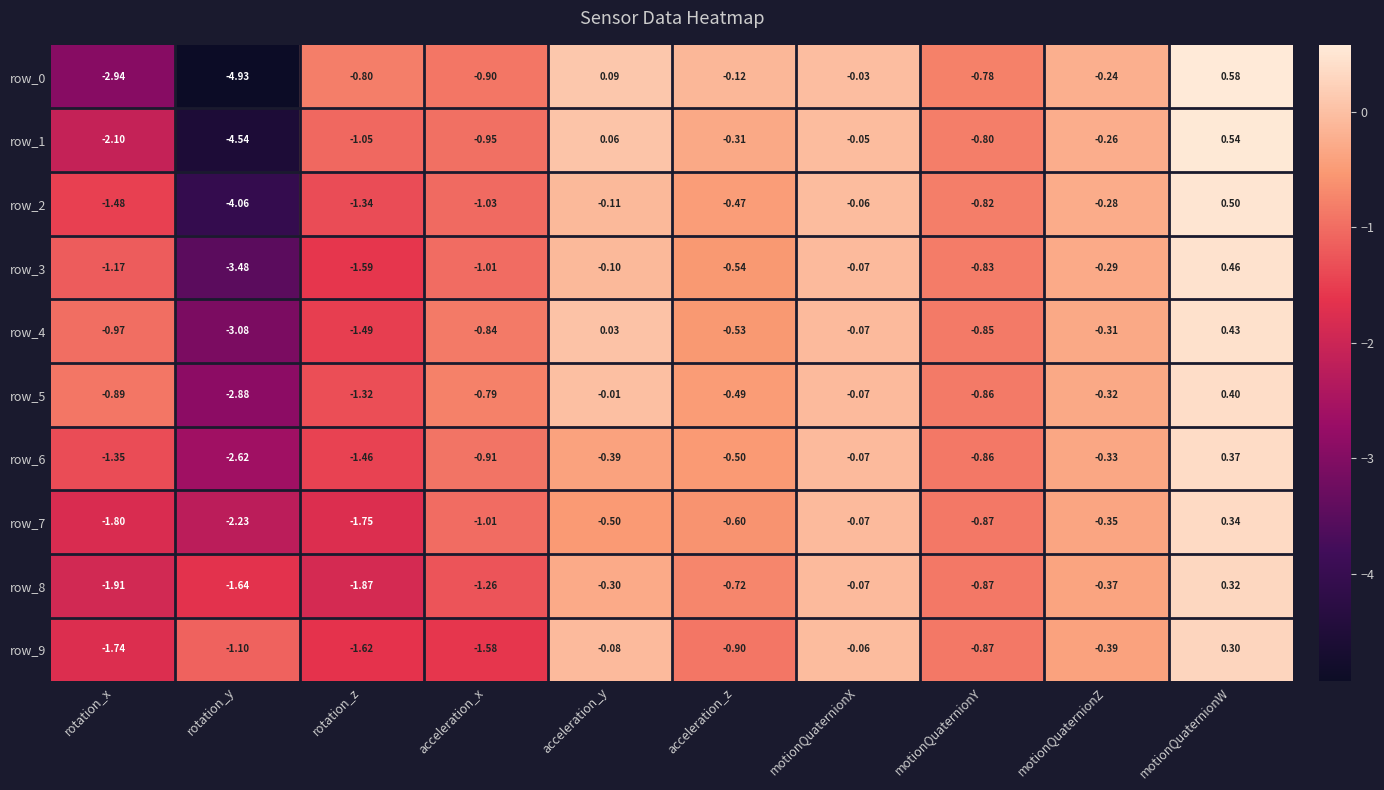

At which category does the chart reach its minimum across all series?

rotation_y